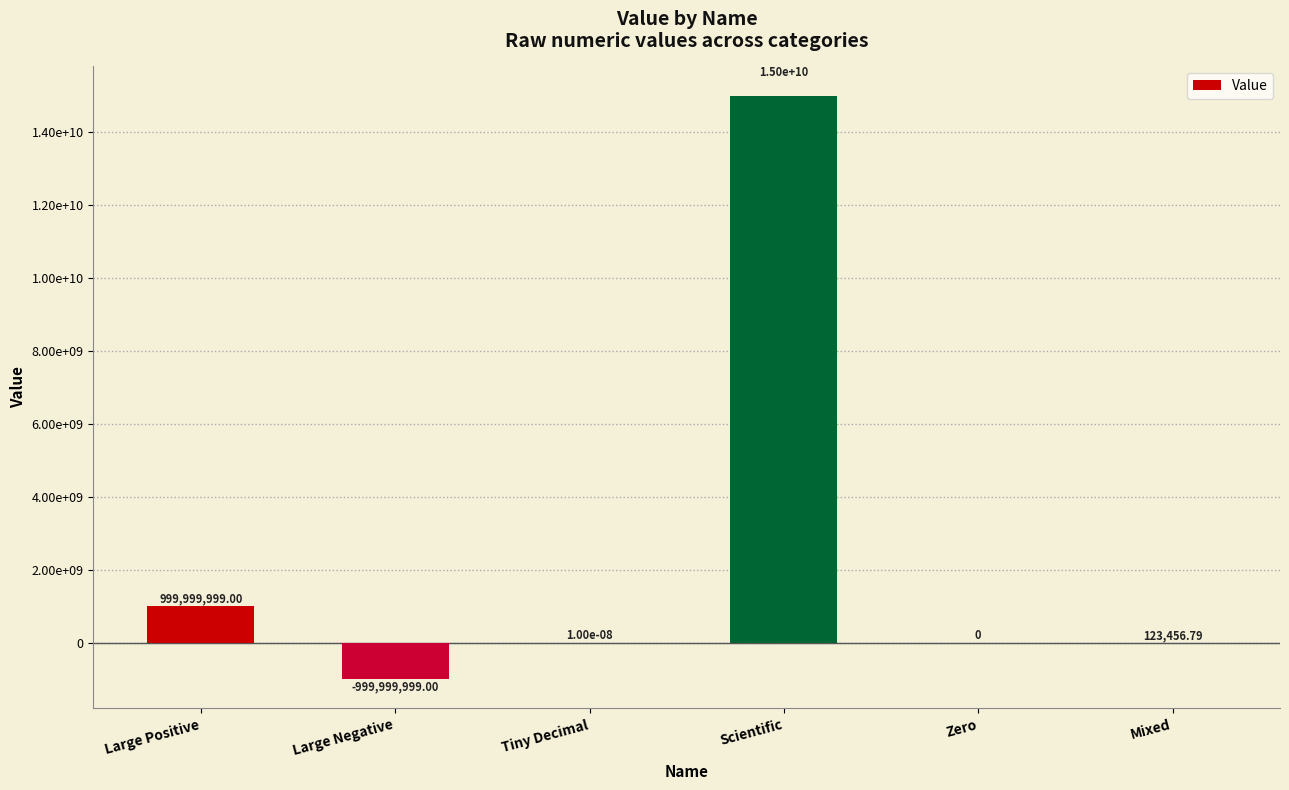

Where does the data first go above 123456?

Large Positive